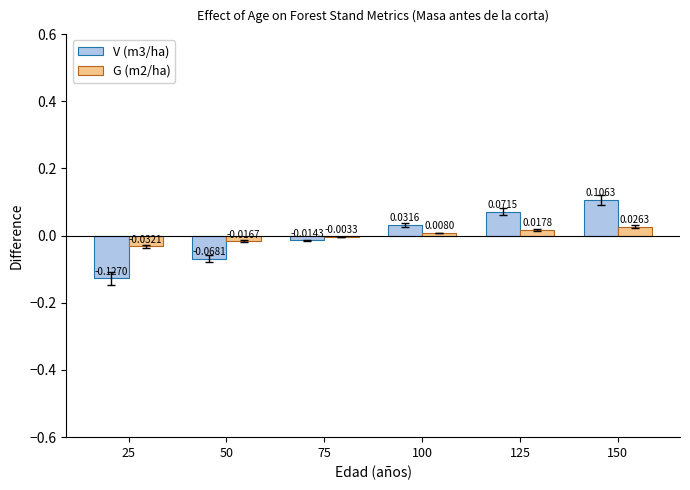

At which category is the sum across all series the highest?

150